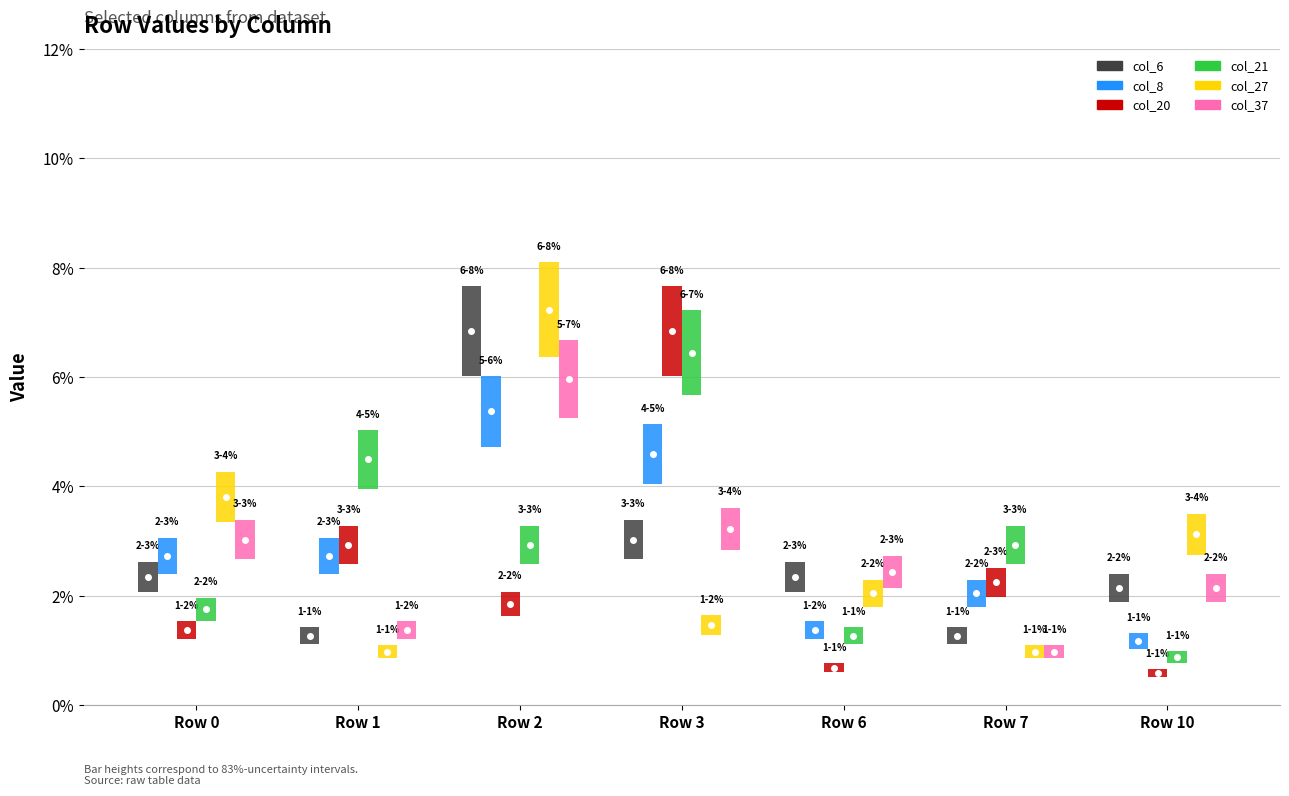

Is it true that col_21 equals 0.0 at Row 0?

False